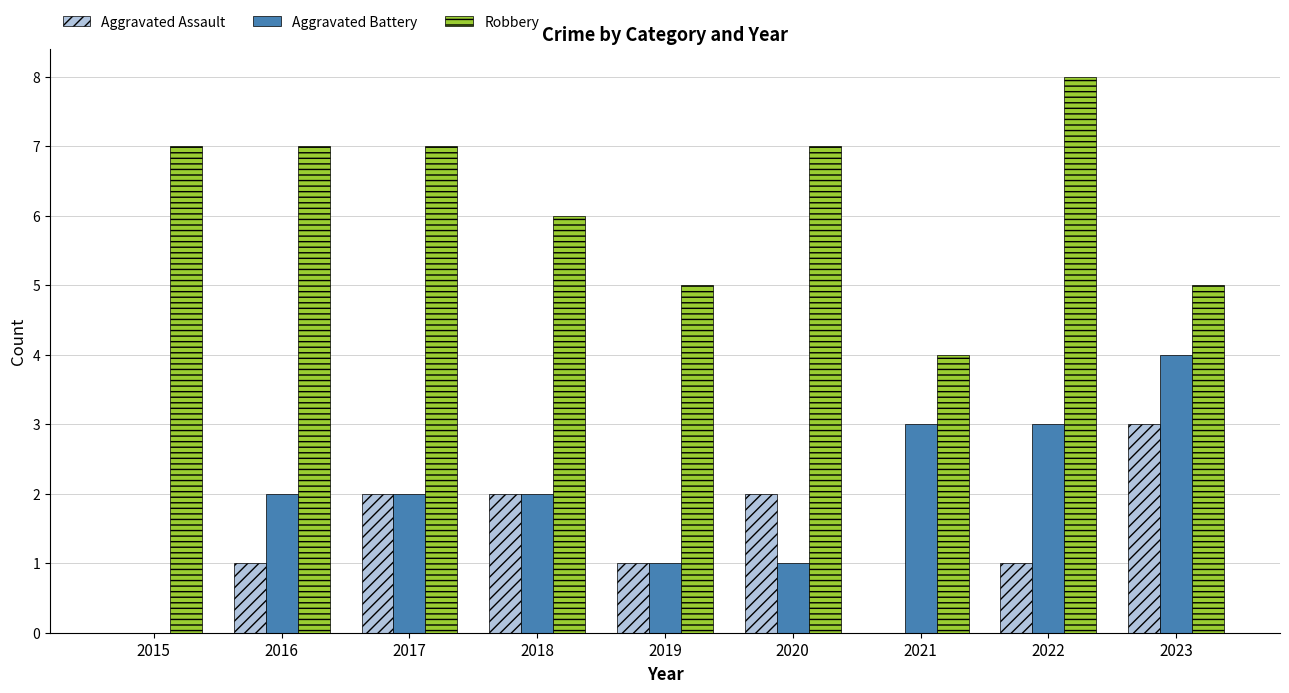

Reading left to right, transcribe all the data shown in this chart.

Aggravated Assault: 2015=0	2016=1	2017=2	2018=2	2019=1	2020=2	2021=0	2022=1	2023=3
Aggravated Battery: 2015=0	2016=2	2017=2	2018=2	2019=1	2020=1	2021=3	2022=3	2023=4
Robbery: 2015=7	2016=7	2017=7	2018=6	2019=5	2020=7	2021=4	2022=8	2023=5